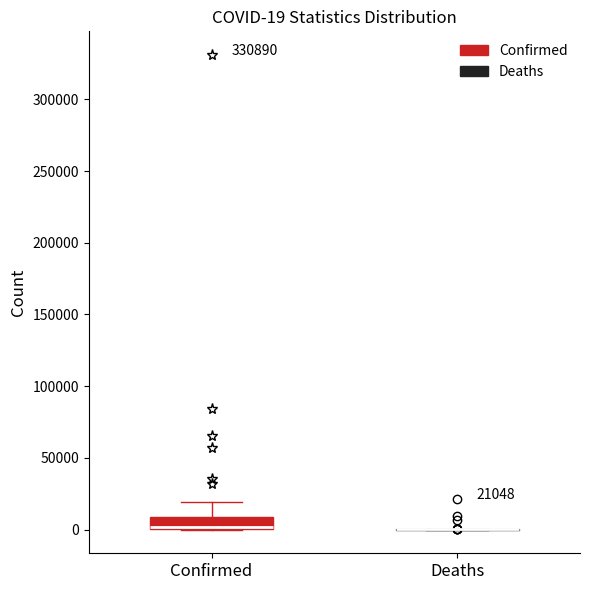

Which box is the tallest, from its lower edge to its upper edge?

Confirmed